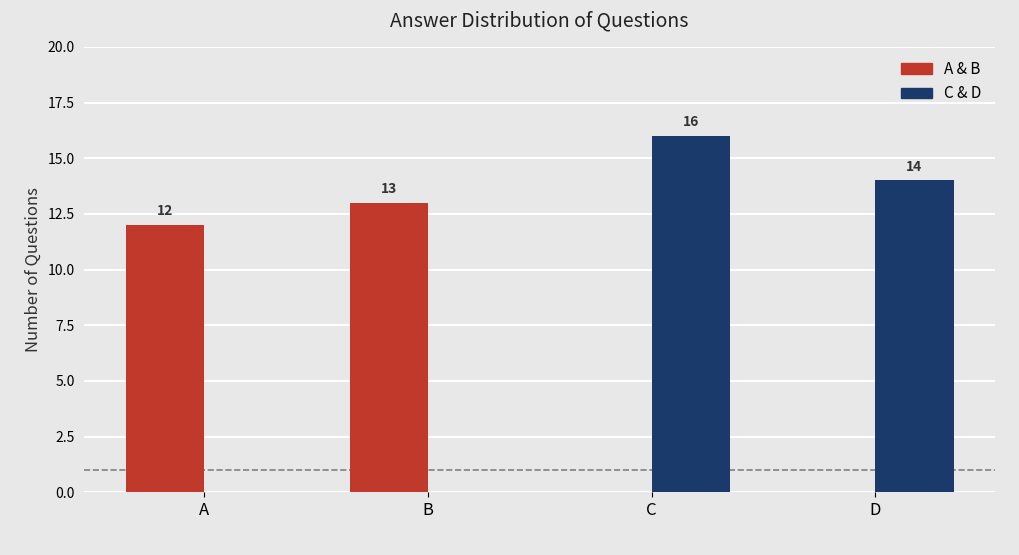

How many positive values does the A & B series have?

2